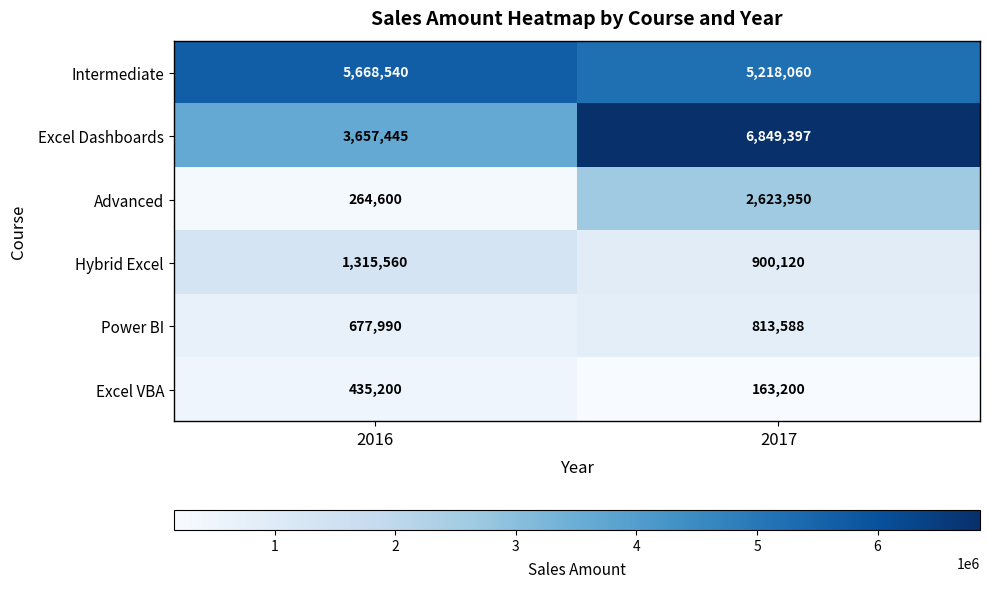

At how many categories does at least one series exceed 3572281?

2